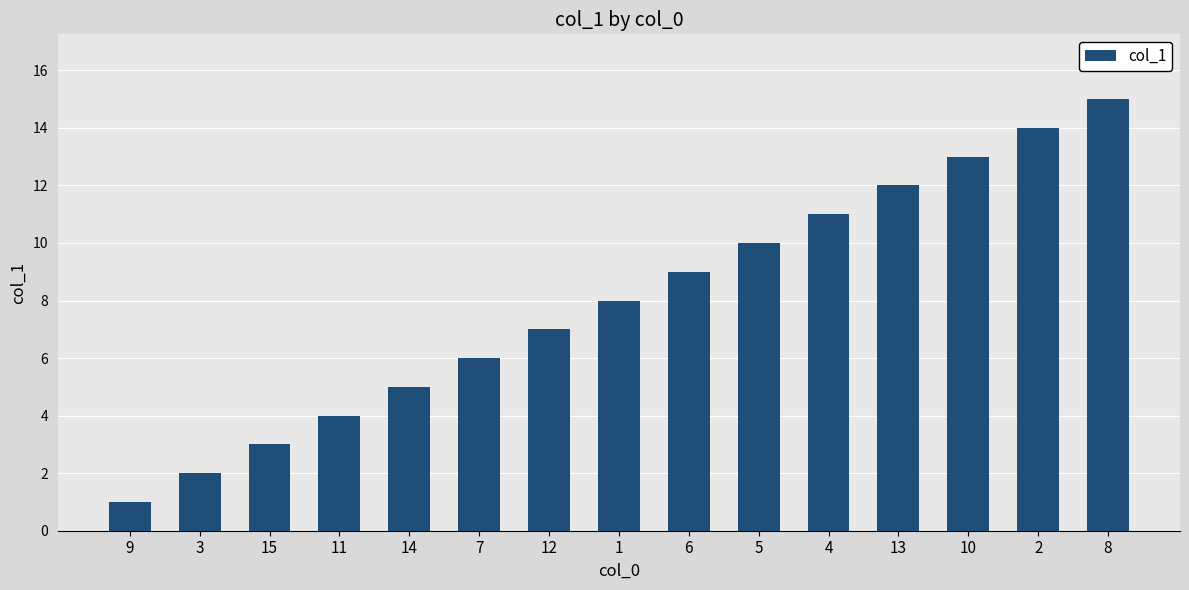

What is the sum of all values?

120